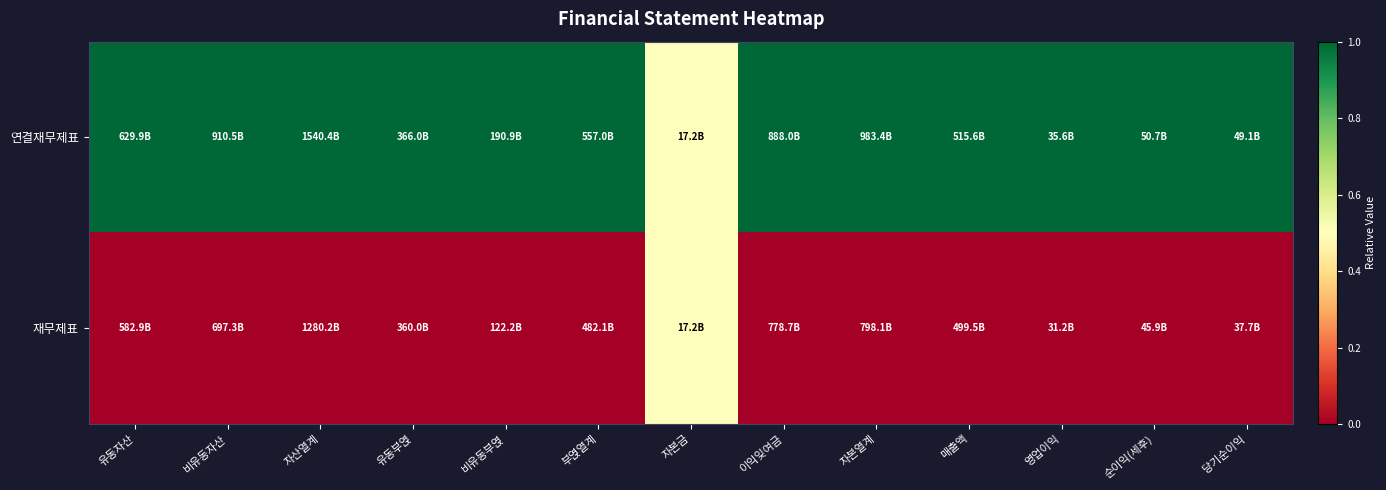

Reading left to right, list all the values displayed in this chart.

연결재무제표: 유동자산=1.0	비유동자산=1.0	자산열계=1.0	유동부엱=1.0	비유동부엱=1.0	부엱열계=1.0	자본금=0.5	이익잊여금=1.0	자본열계=1.0	매출액=1.0	영업이익=1.0	순이익(세후)=1.0	당기순이익=1.0
재무제표: 유동자산=0.0	비유동자산=0.0	자산열계=0.0	유동부엱=0.0	비유동부엱=0.0	부엱열계=0.0	자본금=0.5	이익잊여금=0.0	자본열계=0.0	매출액=0.0	영업이익=0.0	순이익(세후)=0.0	당기순이익=0.0